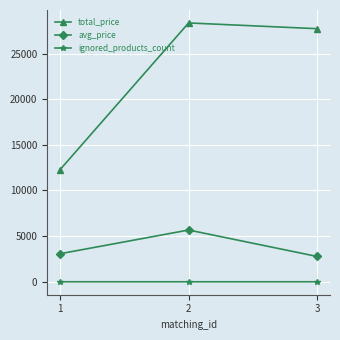

What is the maximum value for ignored_products_count?

1.0